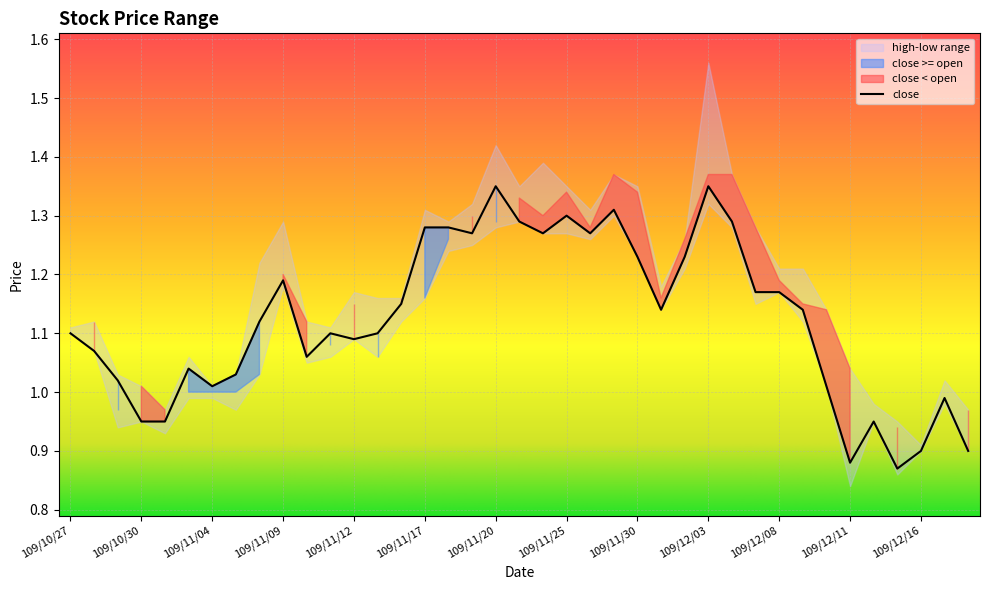

Count the number of categories in the chart.

39